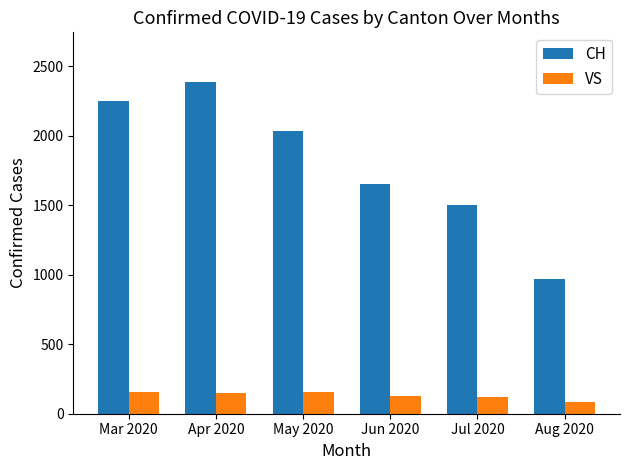

At which category is the sum across all series the highest?

Apr 2020